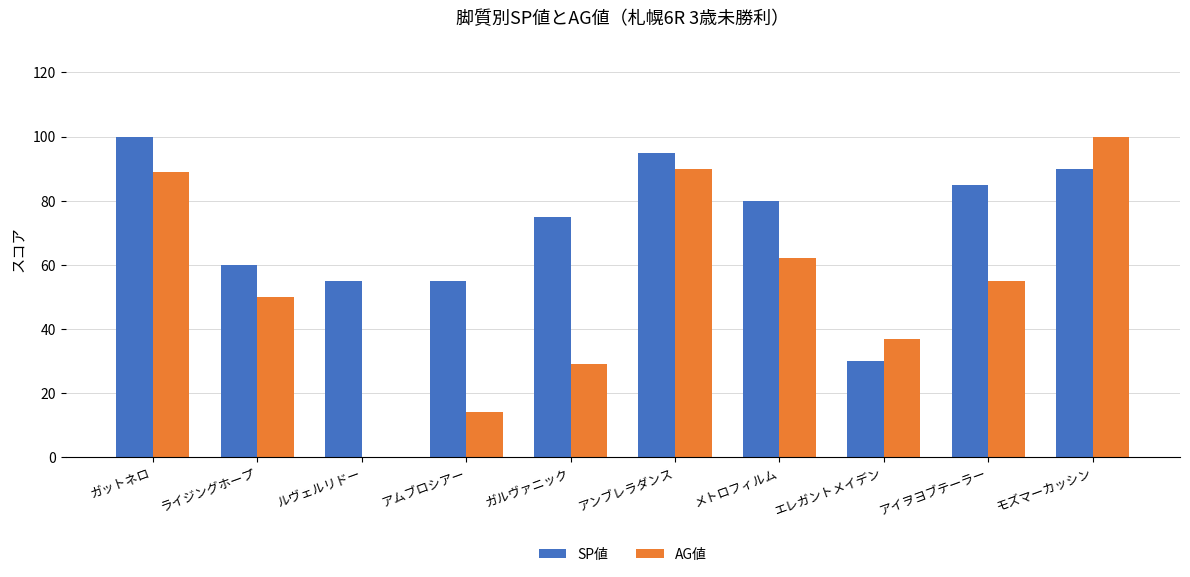

What is the approximate value of SP値 at ライジングホープ?

60